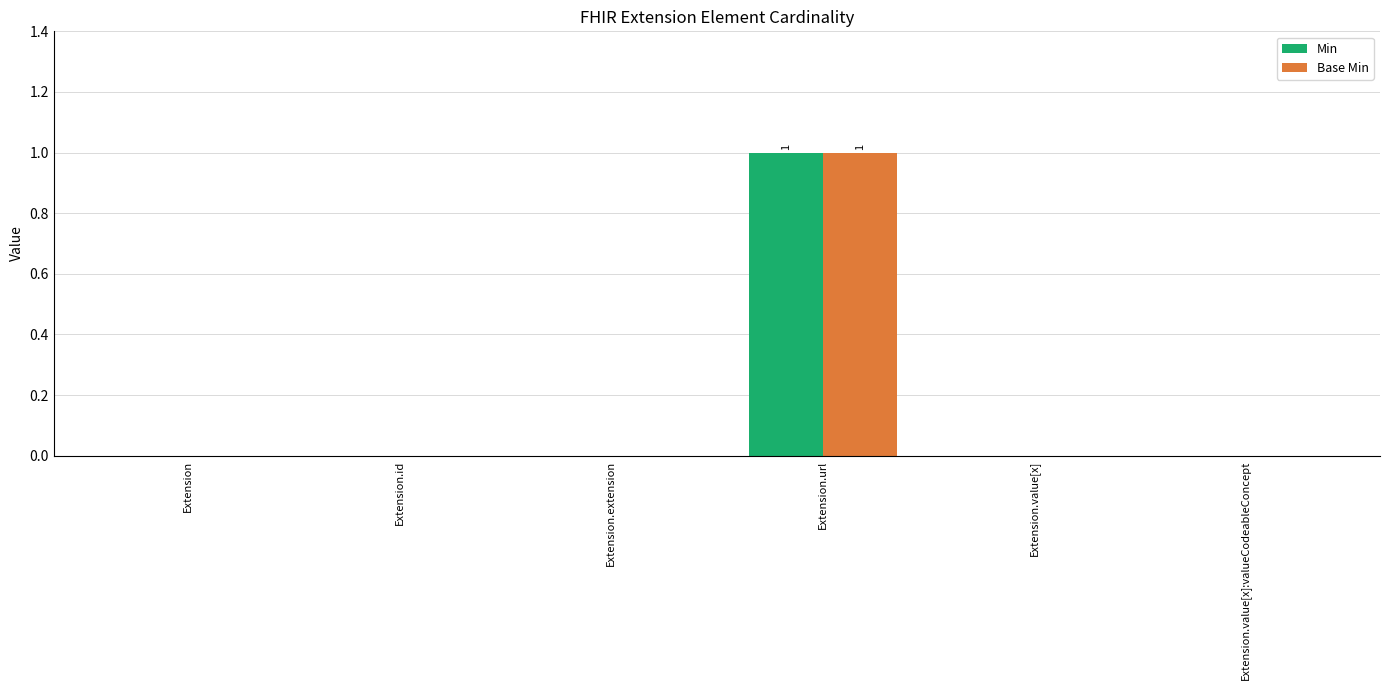

Is it true that Min equals -1 at Extension.id?

False